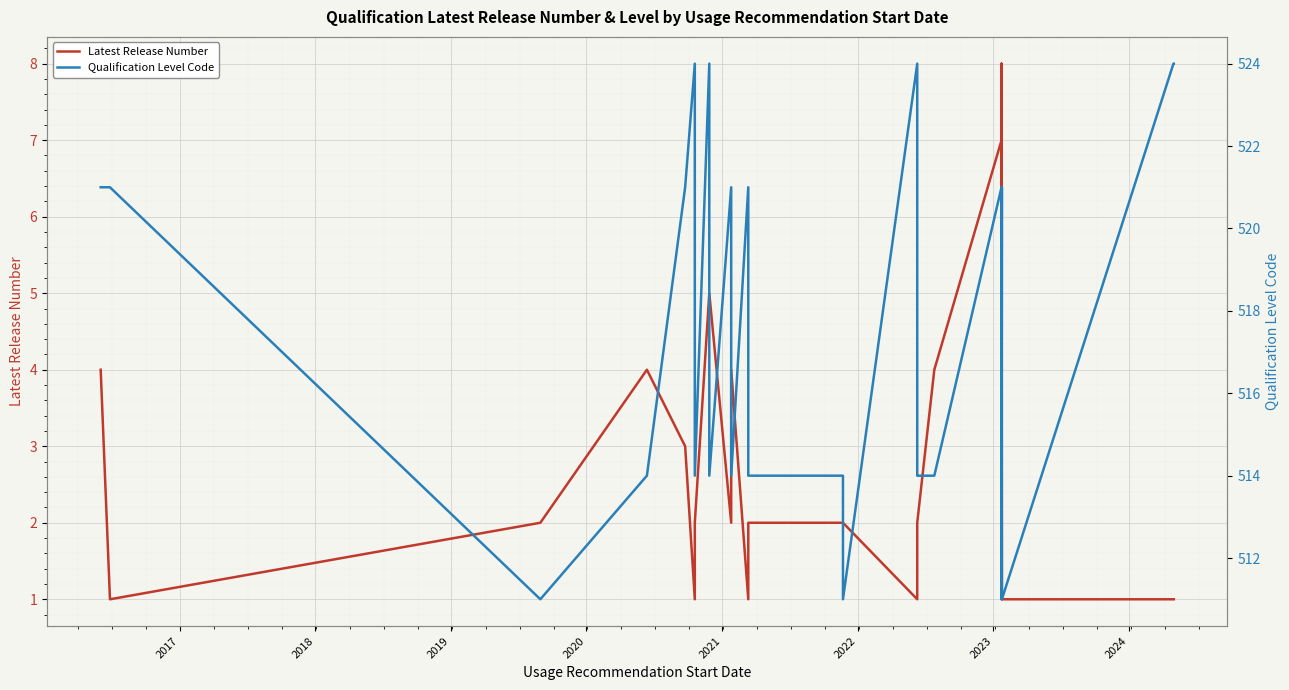

How many values in the Latest Release Number series are below 2?

14